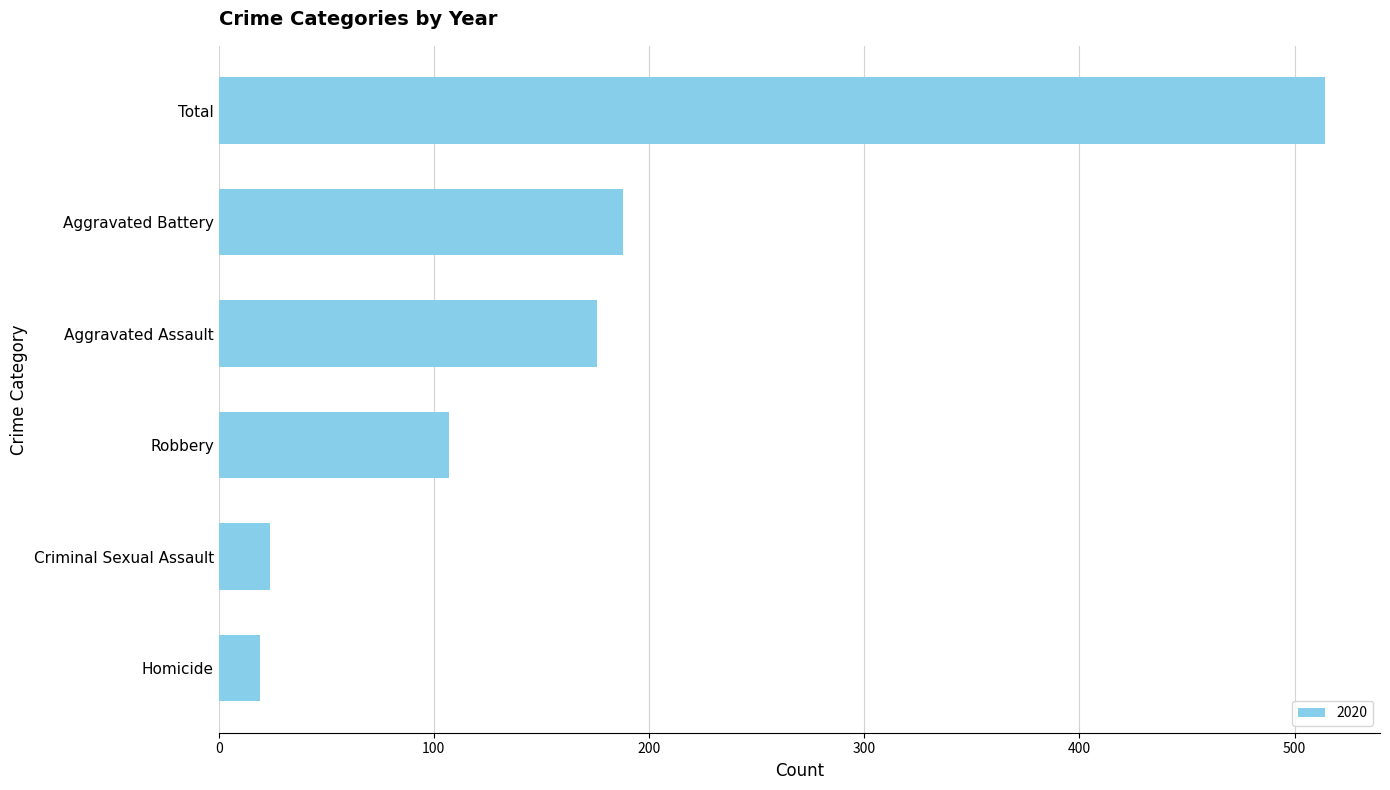

What is the label of the 2nd bar from the bottom?

Criminal Sexual Assault